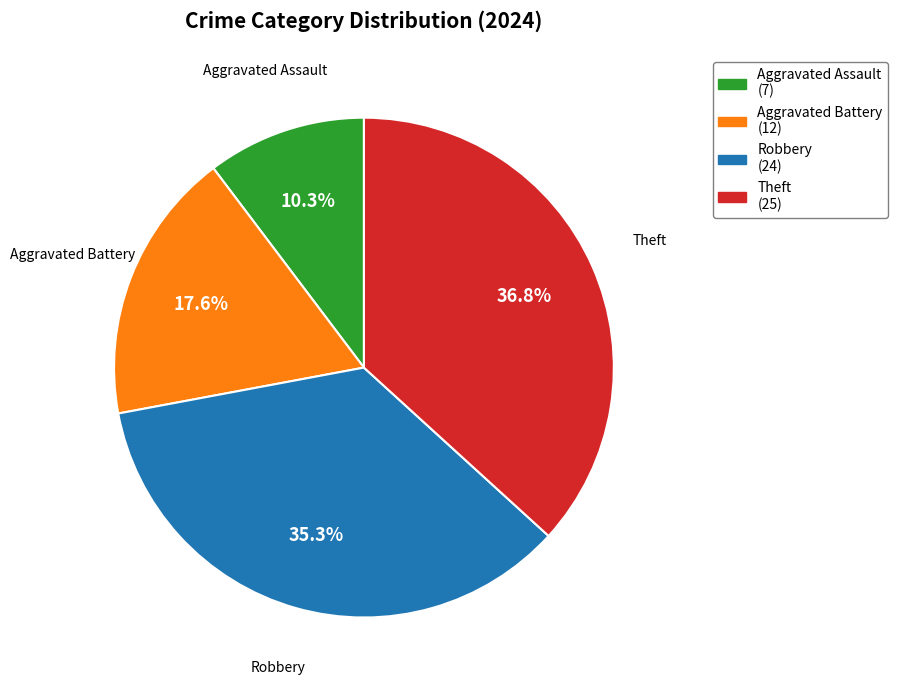

To the nearest percent, what percentage of the pie is Theft?

37%